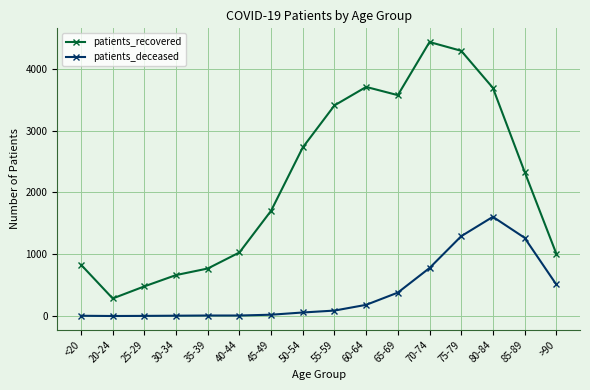

What is the difference between the second highest and second lowest values in the patients_deceased series?

1290